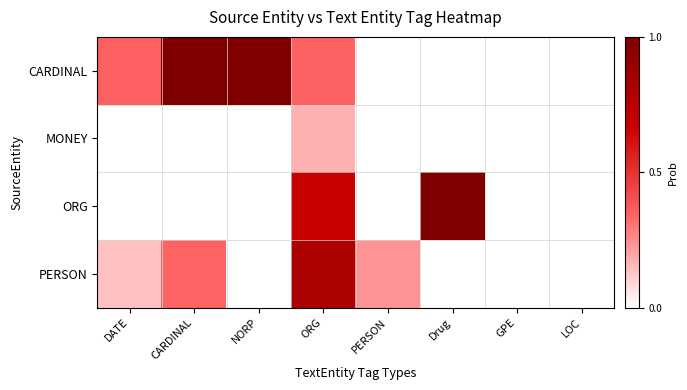

What is the difference between the highest and lowest values at Drug?

1.0